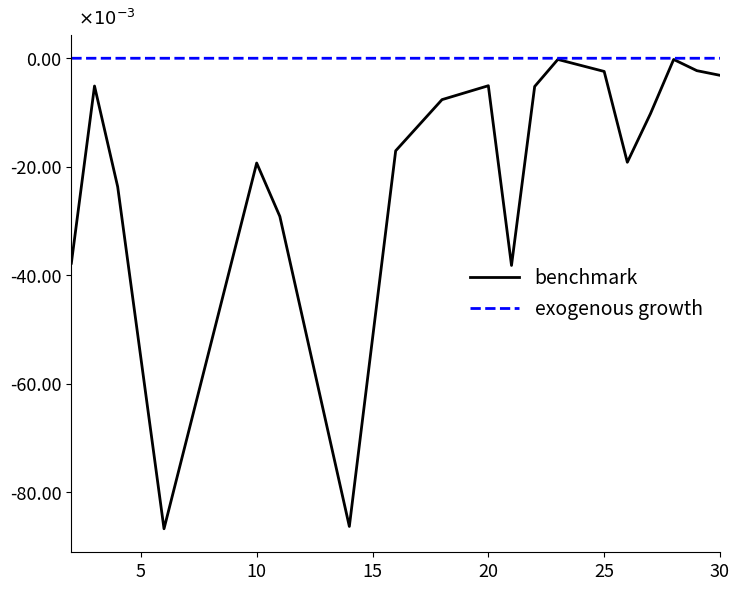

What are all the series names shown in the legend?

benchmark, exogenous growth